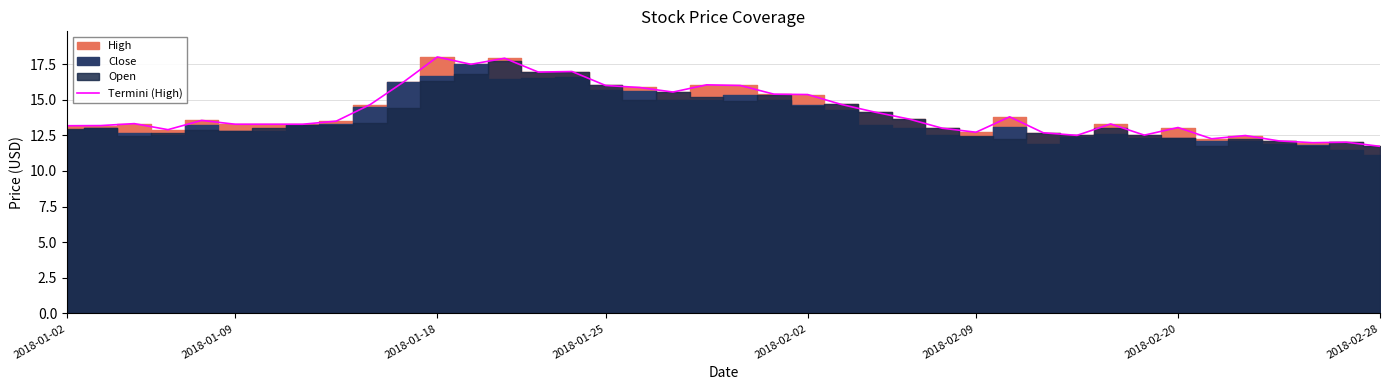

What is the minimum value for Termini (High)?

11.7